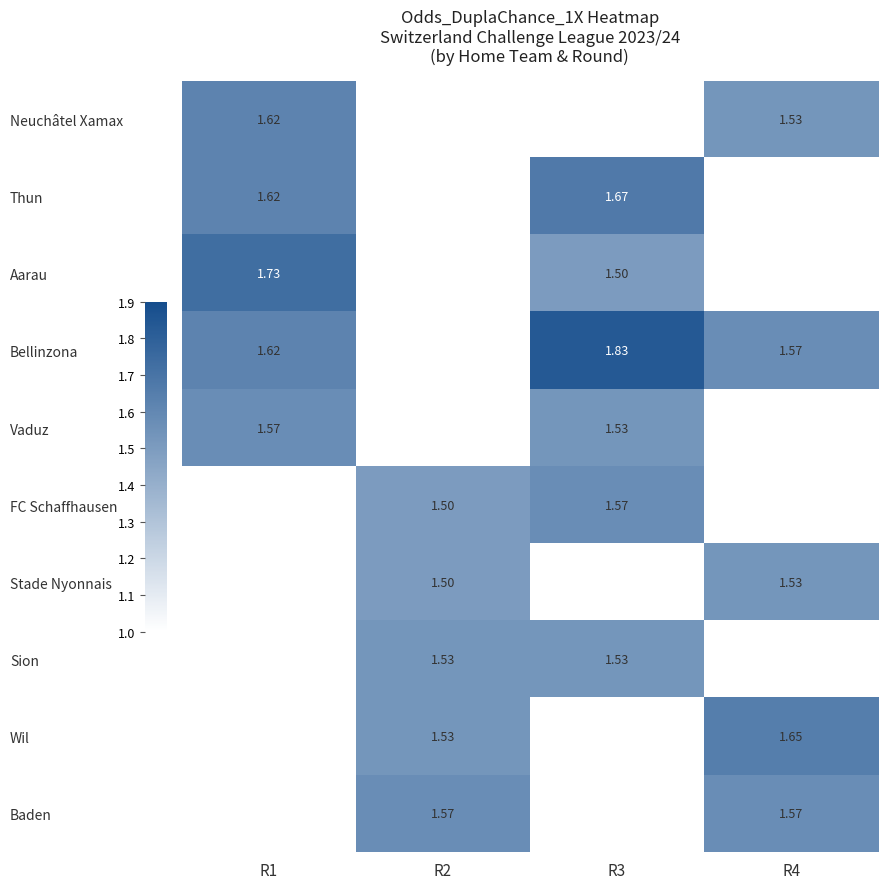

Which series has the largest range (max minus min)?

Bellinzona